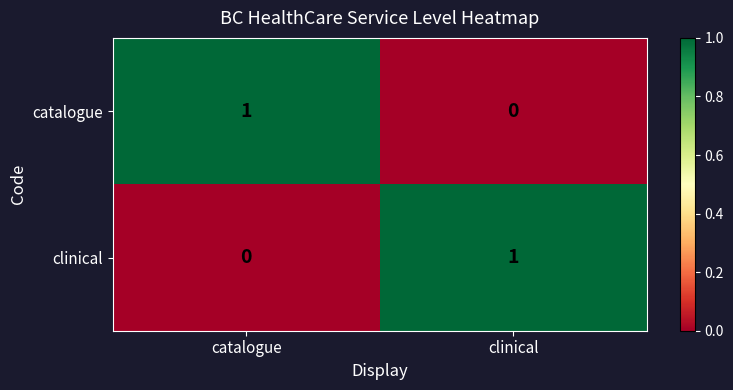

True or false: catalogue has a value of 1 at catalogue.

True